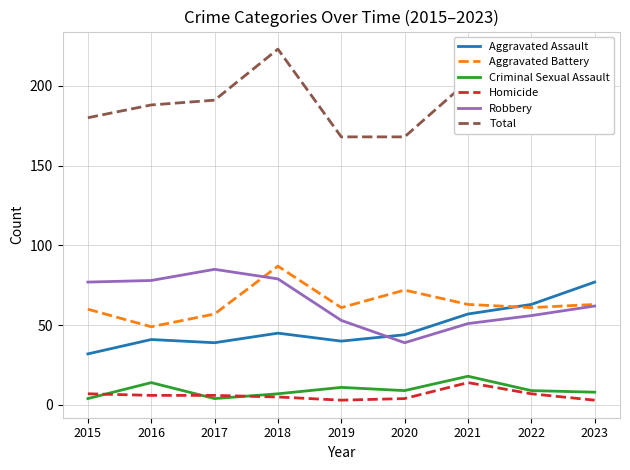

What is the average value of the Aggravated Assault series?

49